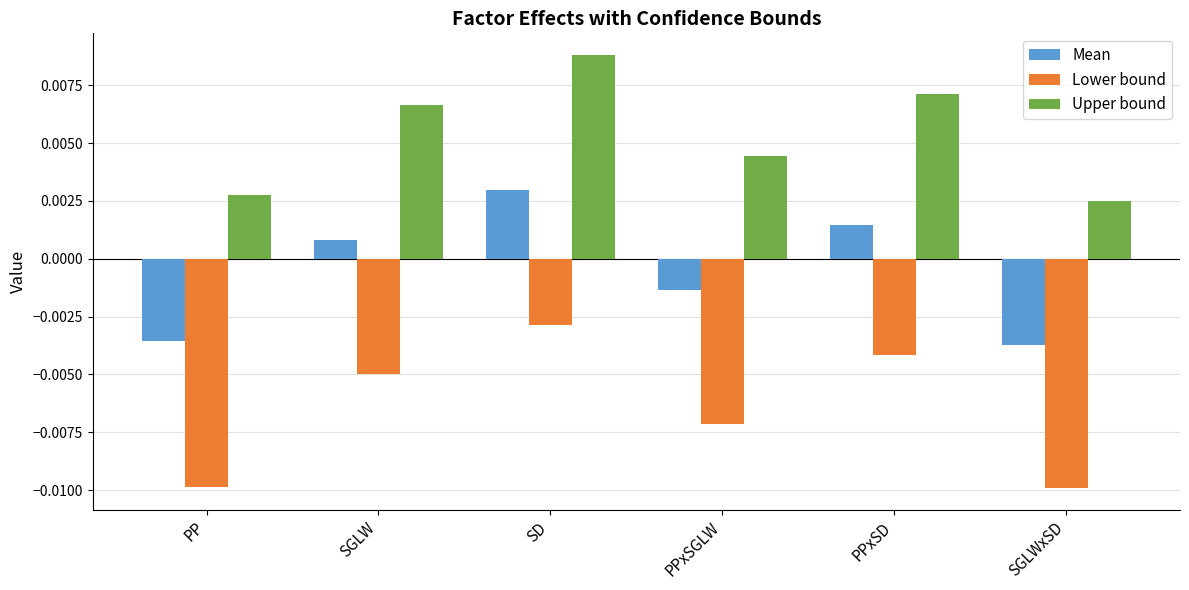

Are the bars grouped side by side (vs. stacked)?

Yes